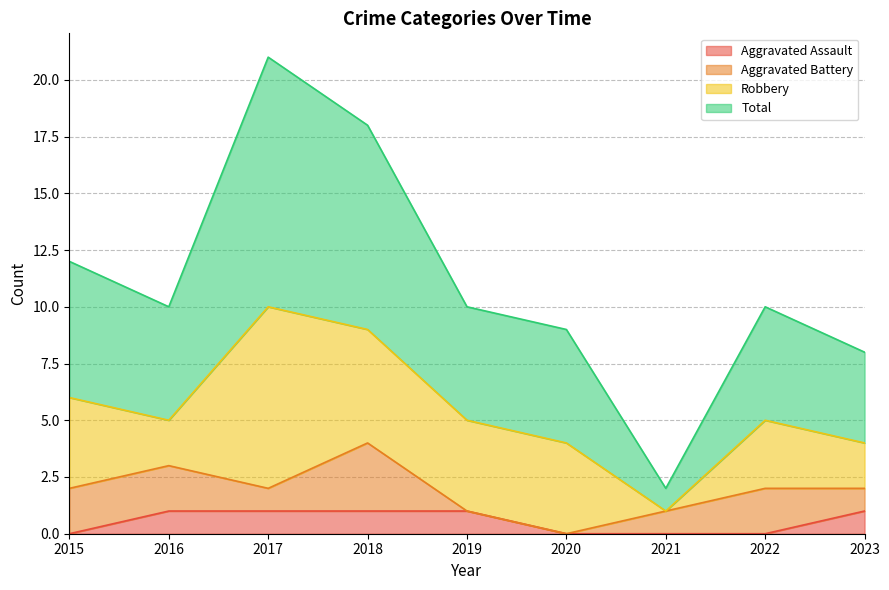

What is the minimum value for Total?

2